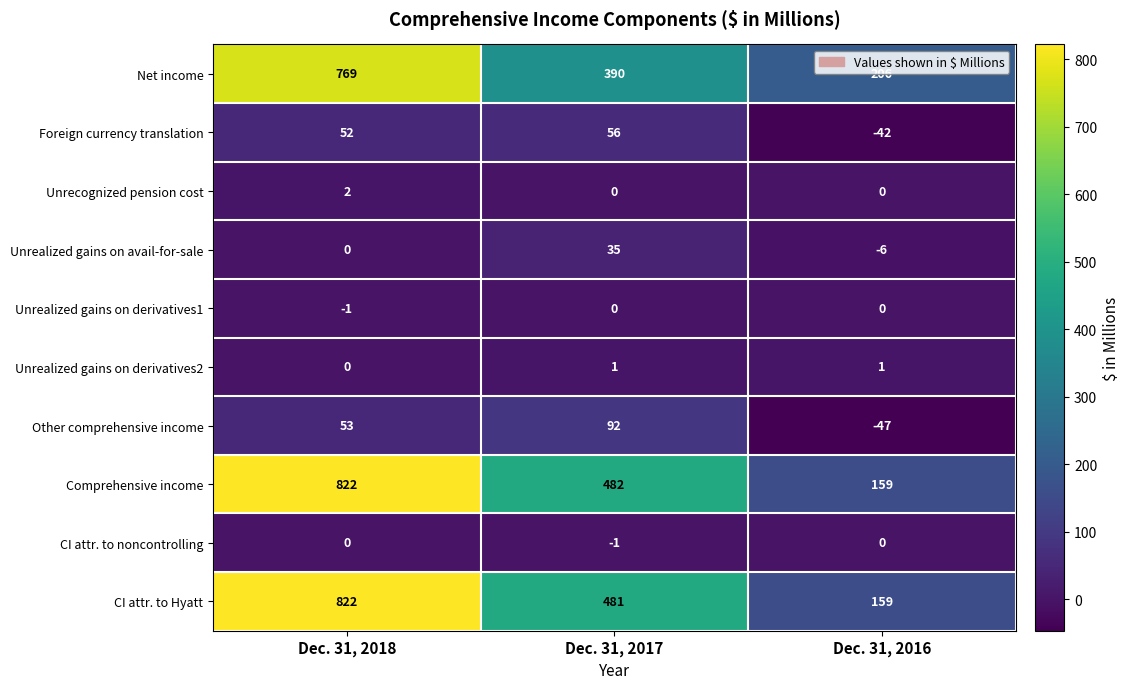

Is it true that Other comprehensive income equals 53 at Dec. 31, 2018?

True